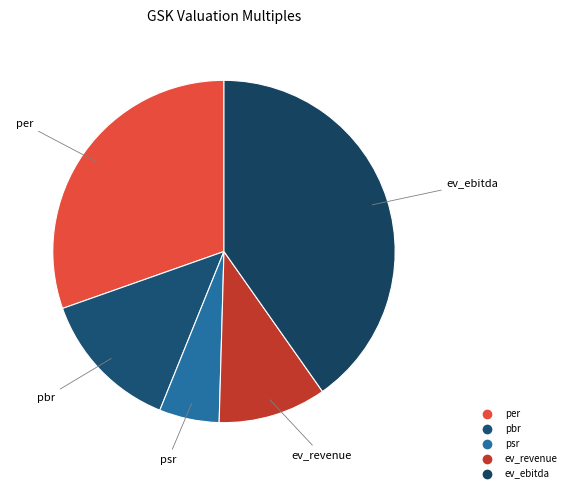

Is there a majority slice in this chart?

No